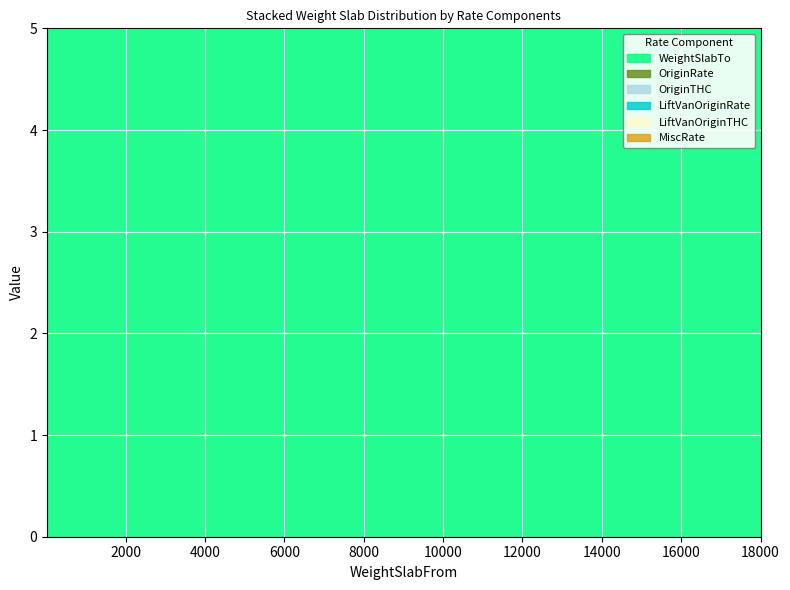

Reading left to right, list all the values displayed in this chart.

WeightSlabTo: 1999	2999	3999	4999	5999	6999	7999	8999	9999	10999	11999	12999	13999	14999	15999	16999	17999	99999	42	64	105	154	211	99999
OriginRate: 0	0	0	0	0	0	0	0	0	0	0	0	0	0	0	0	0	0	0	0	0	0	0	0
OriginTHC: 0	0	0	0	0	0	0	0	0	0	0	0	0	0	0	0	0	0	0	0	0	0	0	0
LiftVanOriginRate: 0	0	0	0	0	0	0	0	0	0	0	0	0	0	0	0	0	0	0	0	0	0	0	0
LiftVanOriginTHC: 0	0	0	0	0	0	0	0	0	0	0	0	0	0	0	0	0	0	0	0	0	0	0	0
MiscRate: 0	0	0	0	0	0	0	0	0	0	0	0	0	0	0	0	0	0	0	0	0	0	0	0